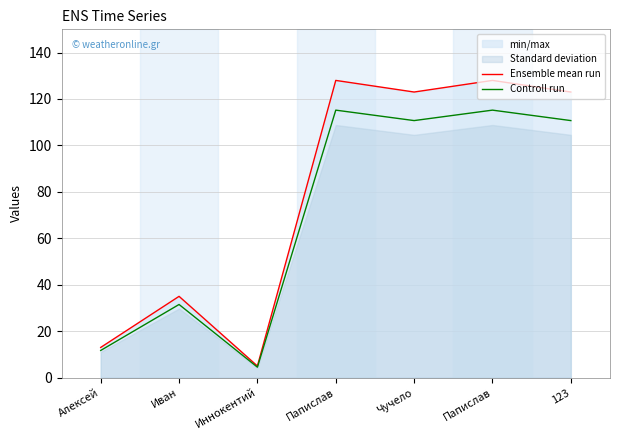

What is the difference between the second highest and minimum values in the Controll run series?

110.7